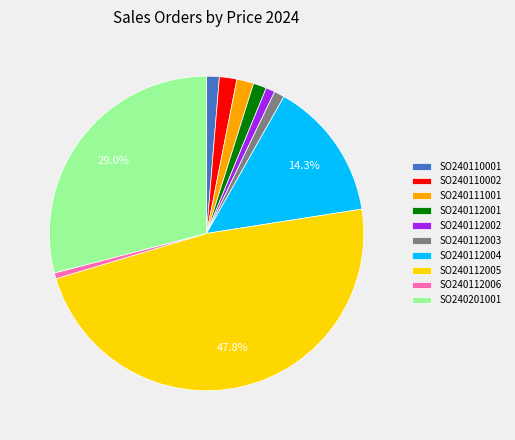

Is it true that SO240111001 is 15% of the pie?

False